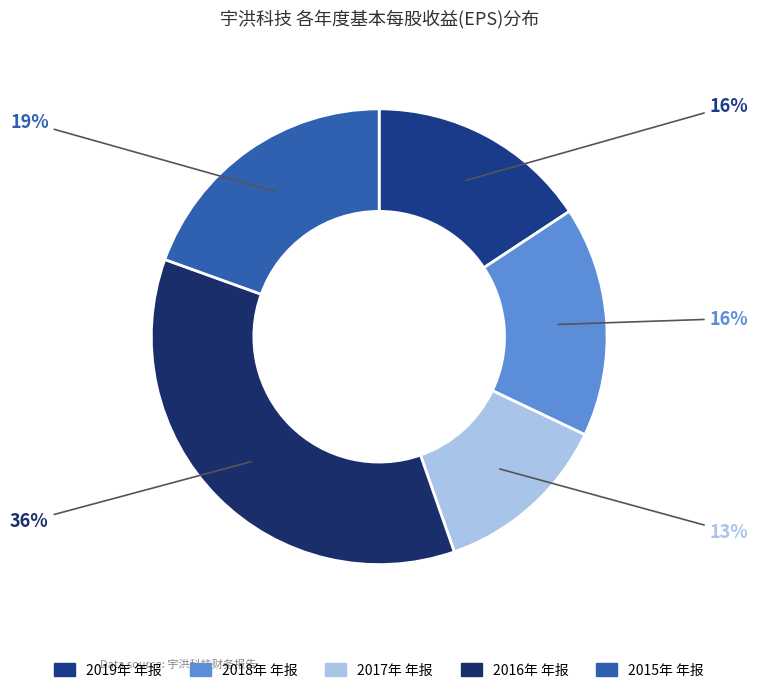

Count the number of slices in the pie.

5